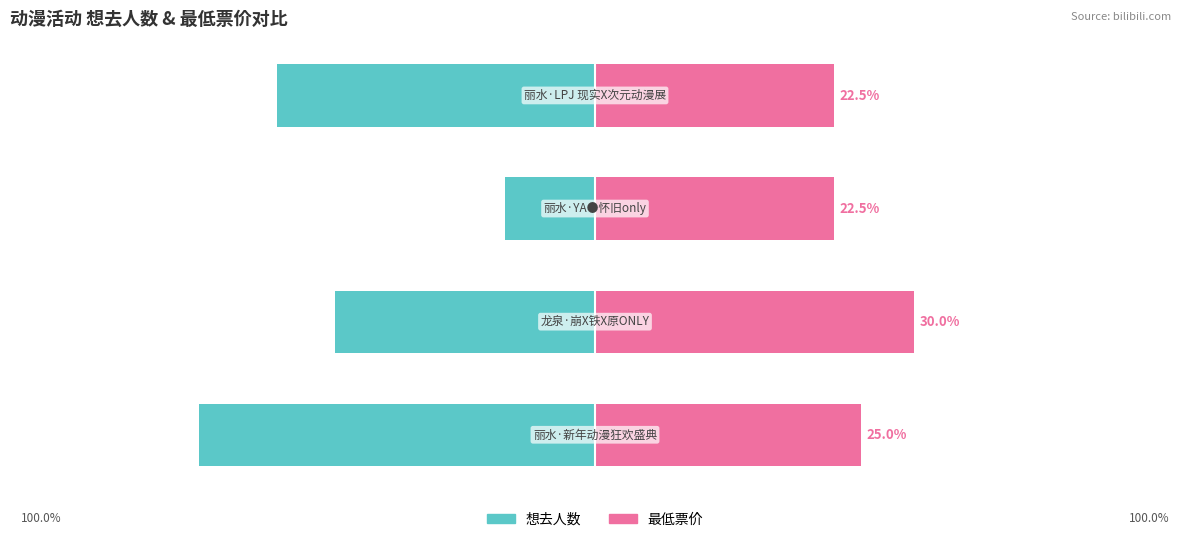

What is the difference between the highest and lowest values at 2?

30.9